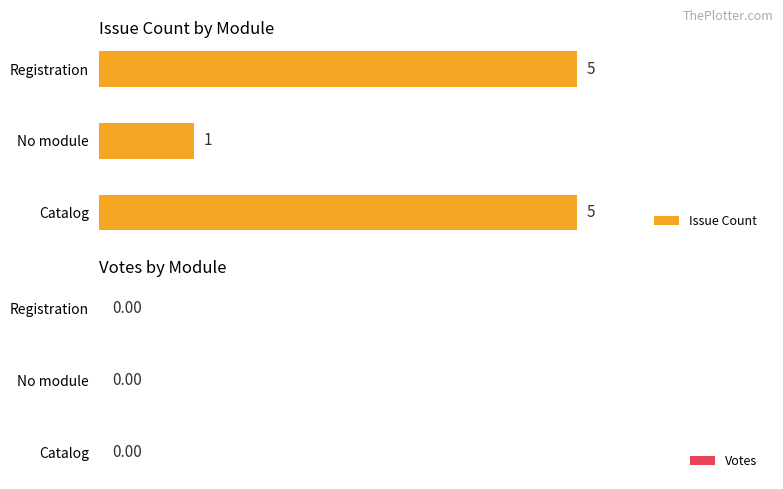

What value does the data have at Registration?

5